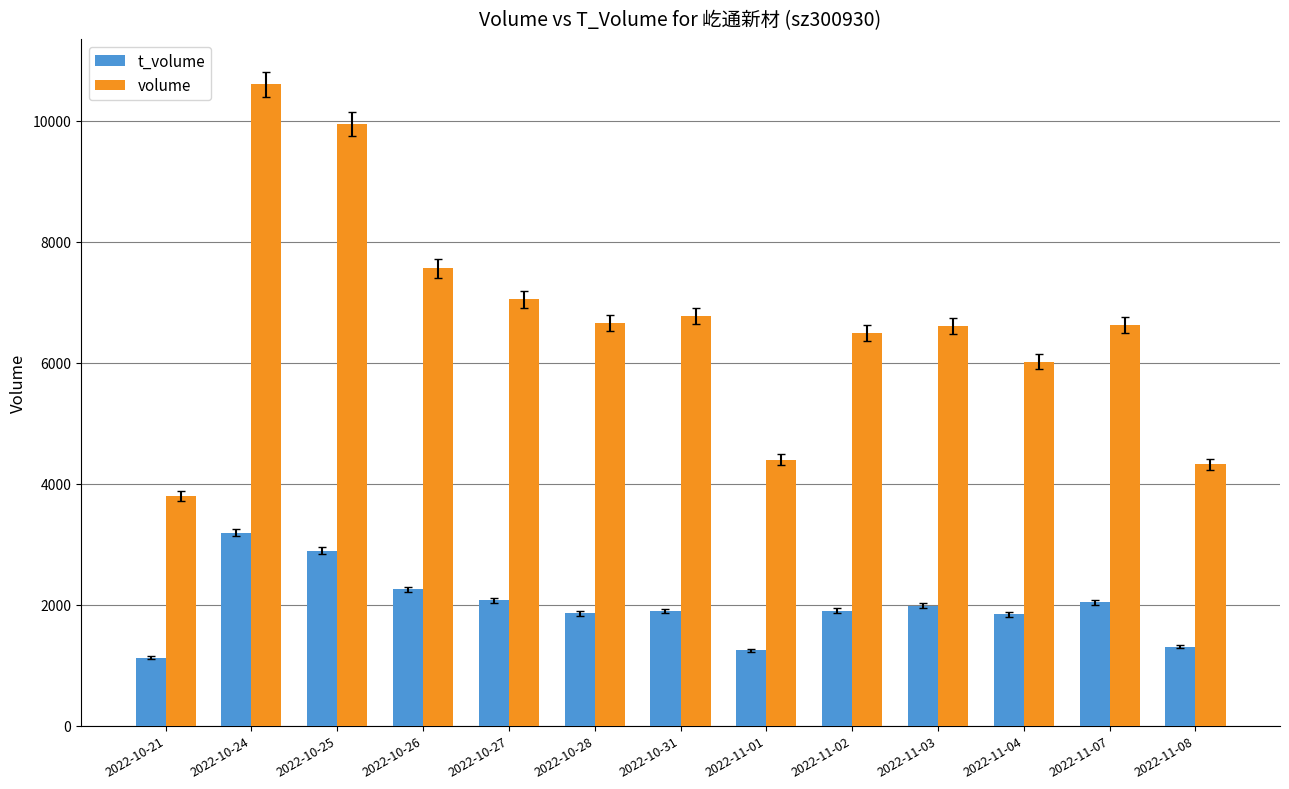

At 2022-10-26, list the series in order from smallest to largest.

t_volume, volume